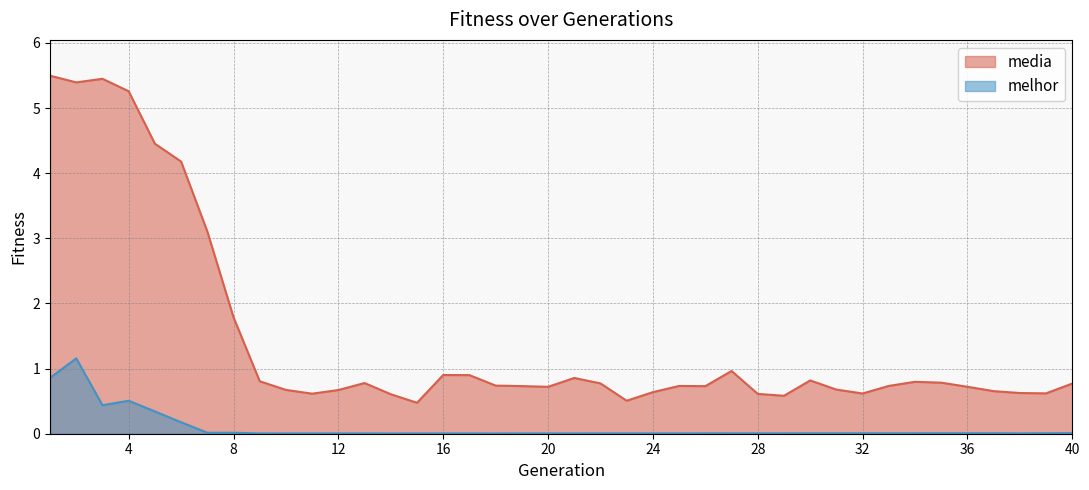

Reading left to right, extract all data points from this chart.

media: 1=5.5	2=5.4	3=5.5	4=5.3	5=4.5	6=4.2	7=3.1	8=1.8	9=0.8	10=0.7	11=0.6	12=0.7	13=0.8	14=0.6	15=0.5	16=0.9	17=0.9	18=0.7	19=0.7	20=0.7	21=0.9	22=0.8	23=0.5	24=0.6	25=0.7	26=0.7	27=1.0	28=0.6	29=0.6	30=0.8	31=0.7	32=0.6	33=0.7	34=0.8	35=0.8	36=0.7	37=0.7	38=0.6	39=0.6	40=0.8
melhor: 1=0.9	2=1.2	3=0.4	4=0.5	5=0.3	6=0.2	7=0.0	8=0.0	9=0.0	10=0.0	11=0.0	12=0.0	13=0.0	14=0.0	15=0.0	16=0.0	17=0.0	18=0.0	19=0.0	20=0.0	21=0.0	22=0.0	23=0.0	24=0.0	25=0.0	26=0.0	27=0.0	28=0.0	29=0.0	30=0.0	31=0.0	32=0.0	33=0.0	34=0.0	35=0.0	36=0.0	37=0.0	38=0.0	39=0.0	40=0.0